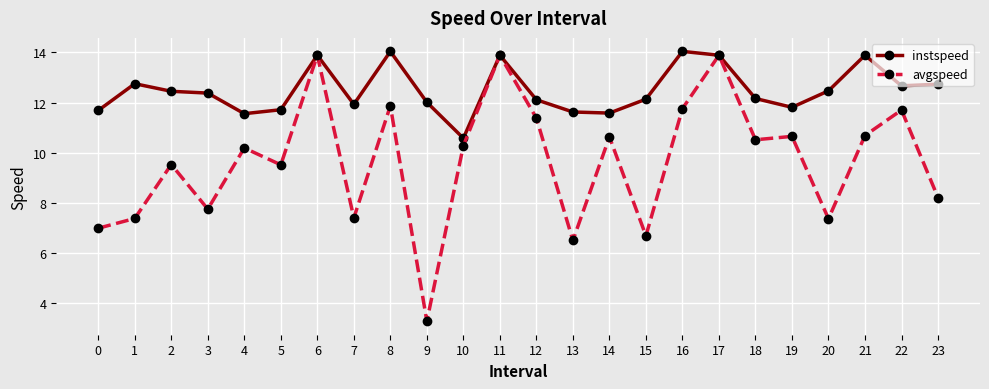

Is the value of instspeed at 1 greater than the value of avgspeed at 9?

Yes